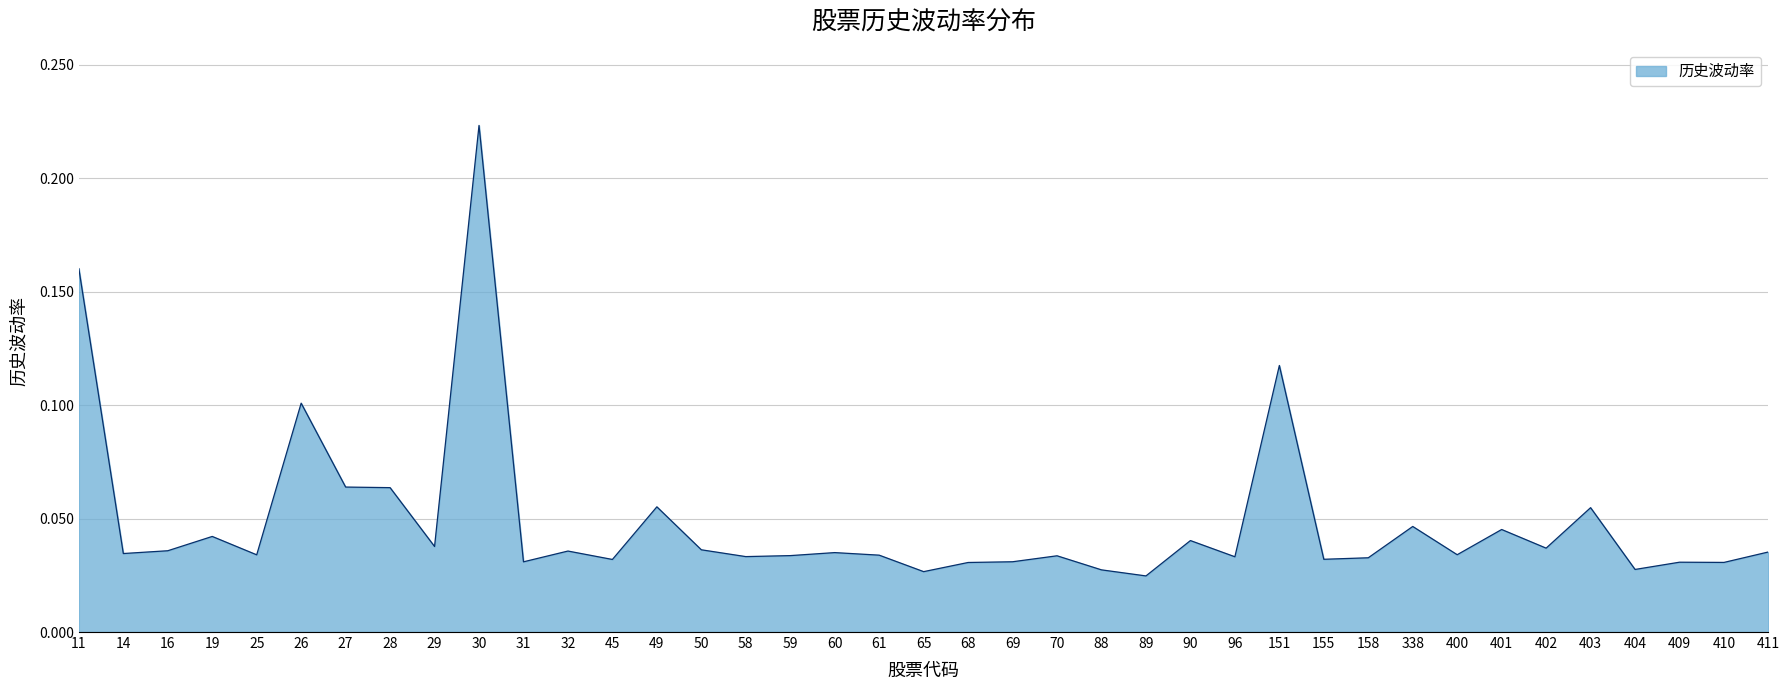

Which label corresponds to the largest value in the chart?

30